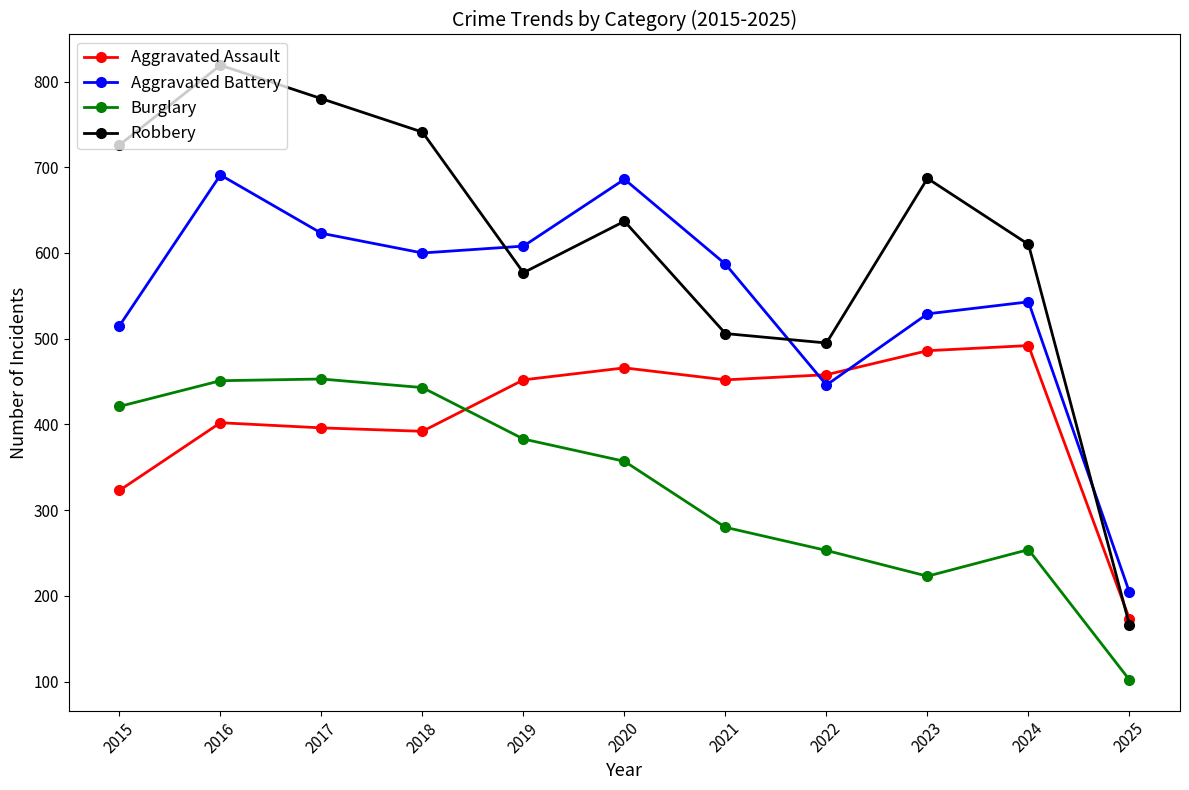

Rank the series at 2017 from lowest to highest value.

Aggravated Assault, Burglary, Aggravated Battery, Robbery